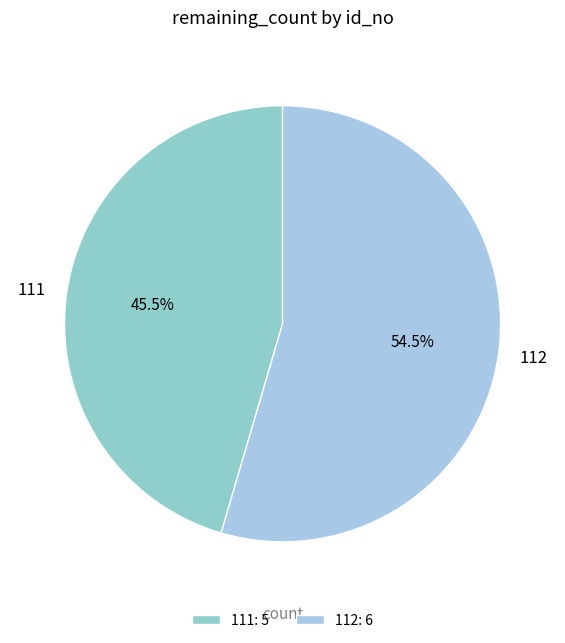

Combined, what portion of the pie is 112 and 111?

100.0%